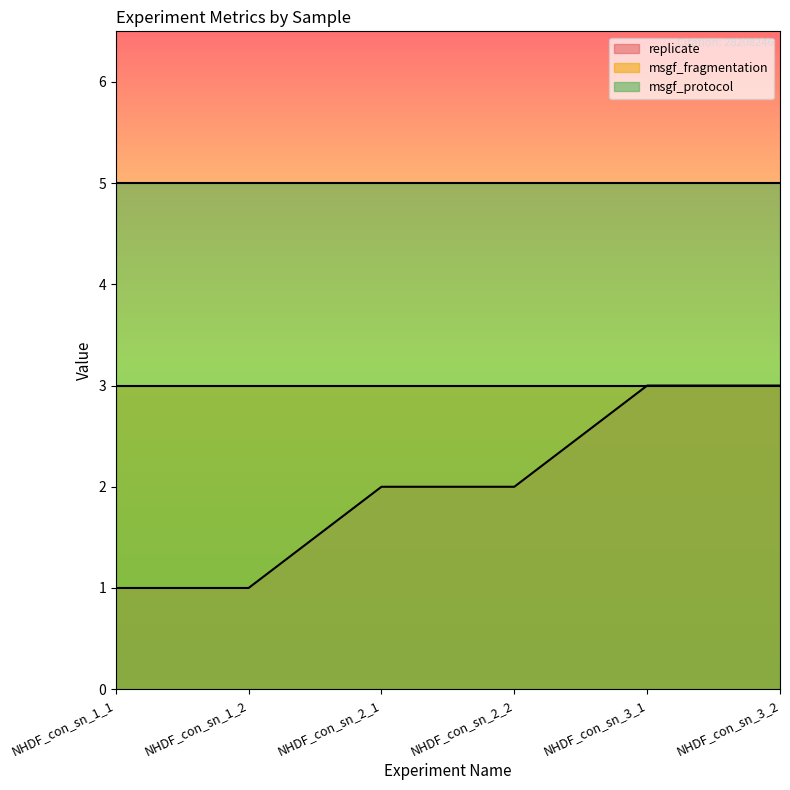

What is the average value of the msgf_fragmentation series?

3